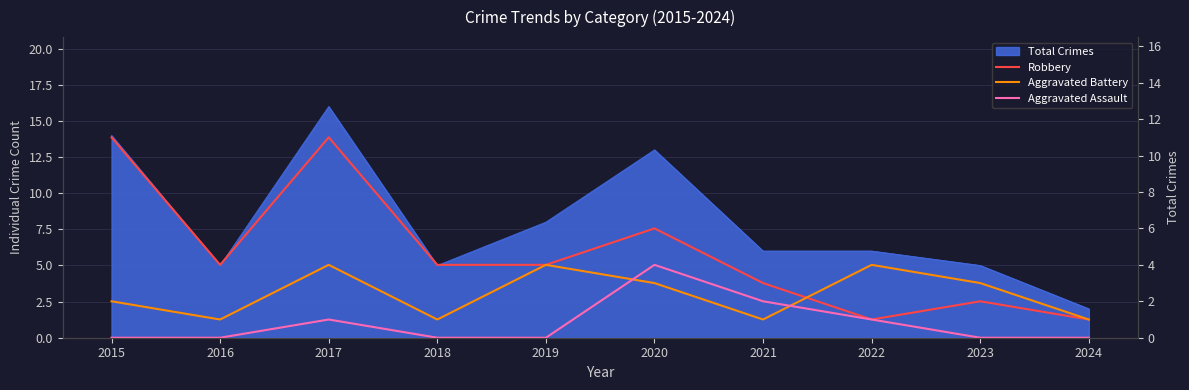

At 2022, list the series in order from largest to smallest.

Aggravated Battery, Robbery, Aggravated Assault